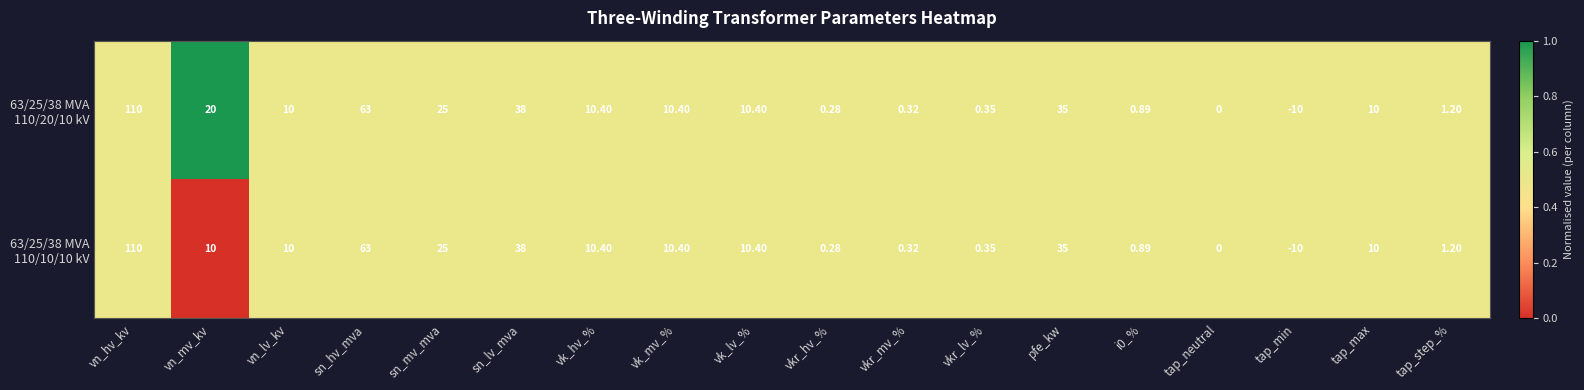

At which category does the chart reach its minimum across all series?

tap_min